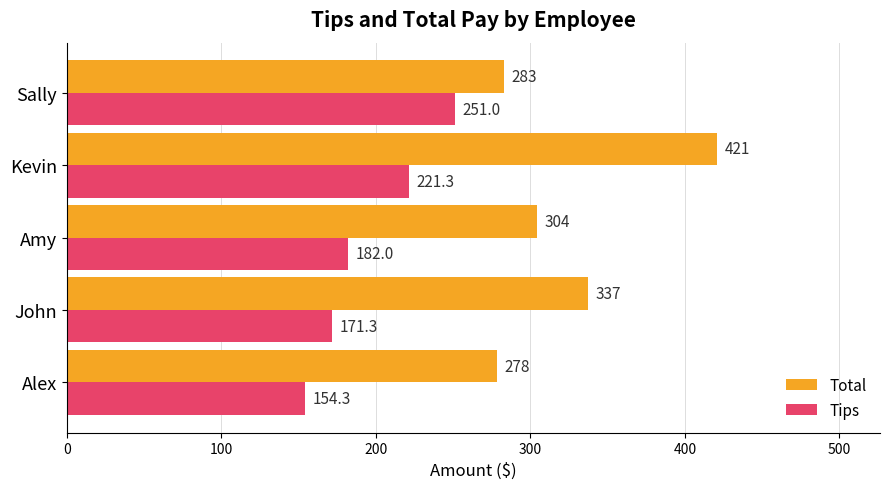

What is the difference between the Total values at Kevin and Sally?

138.0